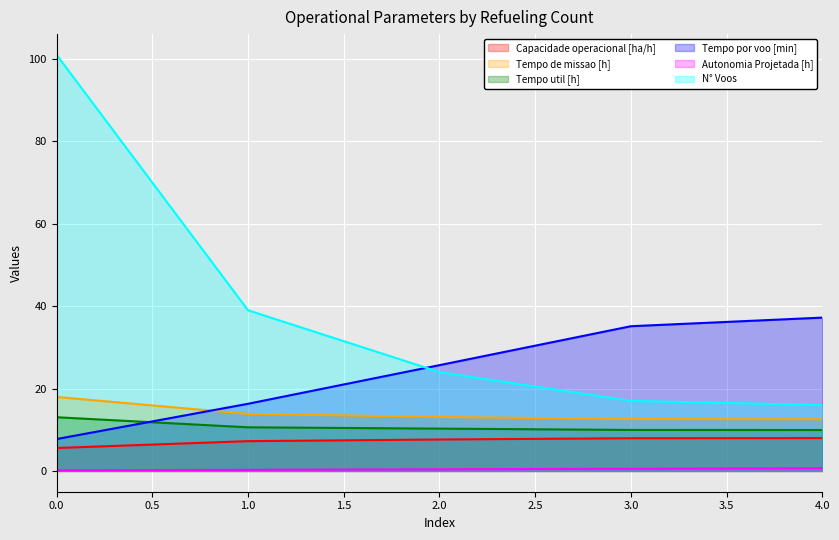

Read the Tempo de missao [h] value at 0.0.

18.0